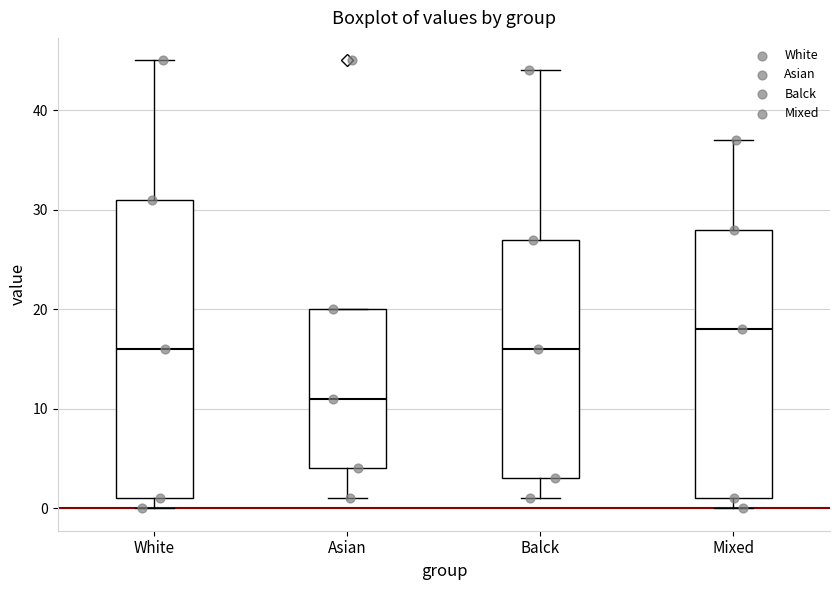

Reading left to right, read every box against the y-axis: the position of its median line, the range the box covers, and the ends of its whiskers. The values are not printed on the chart, so give them approximately, as read against the axis.

White: median 16, box 1 to 31, whiskers 0 to 45
Asian: median 11, box 4 to 20, whiskers 1 to 20
Balck: median 16, box 3 to 27, whiskers 1 to 44
Mixed: median 18, box 1 to 28, whiskers 0 to 37